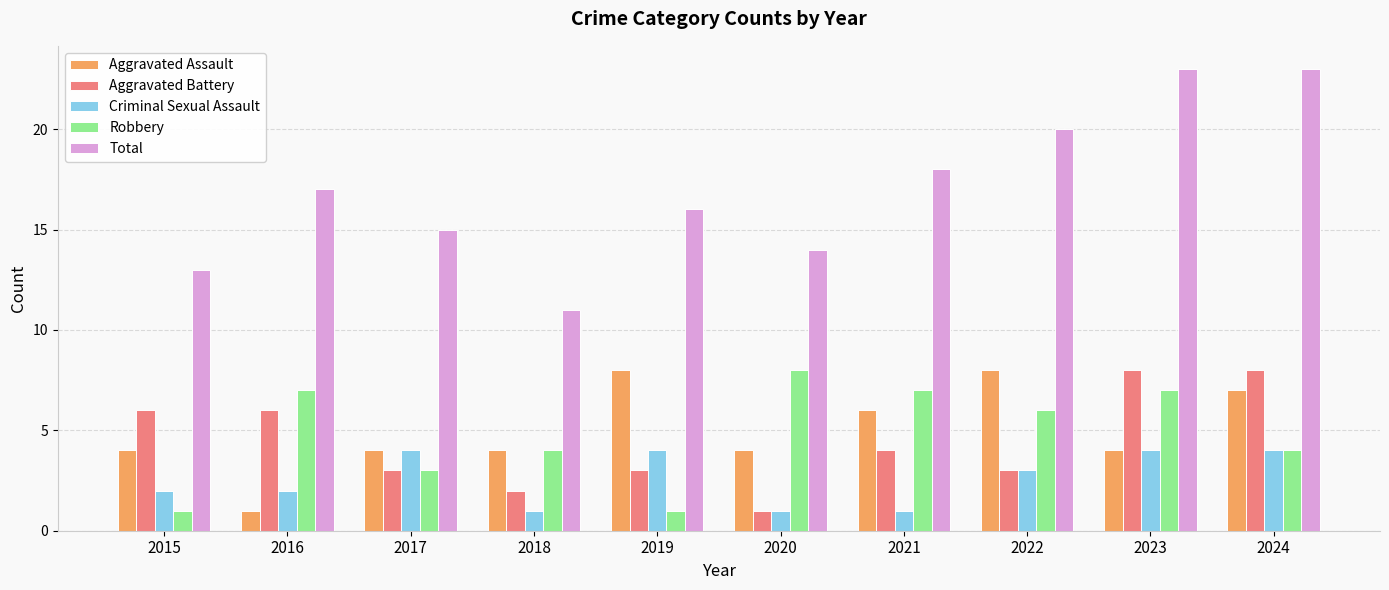

What is the difference between the Robbery values at 2021 and 2017?

4